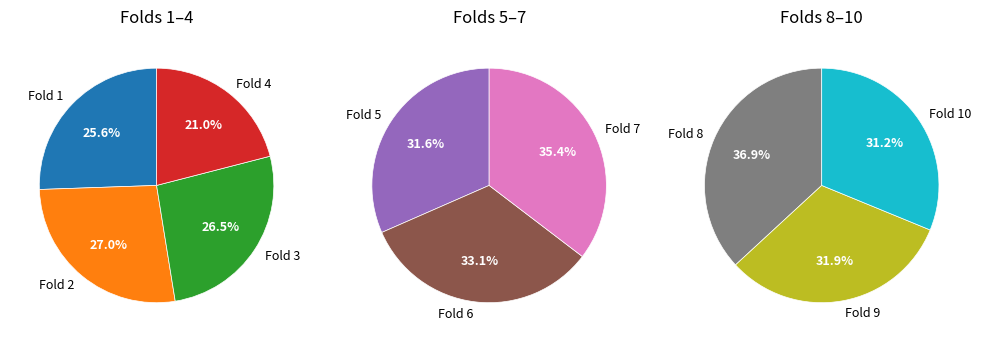

Does Fold 10 represent more than half of the total?

No